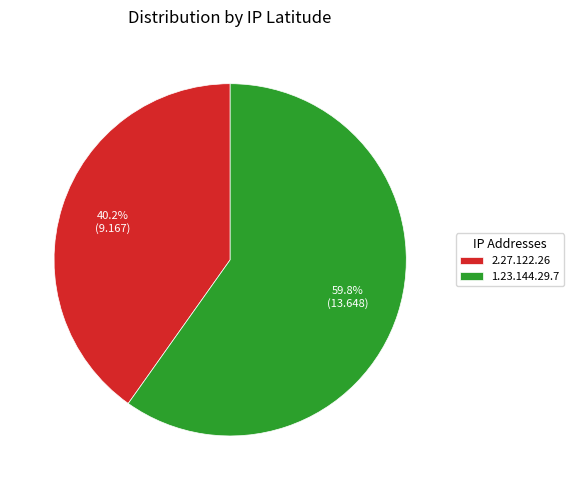

To the nearest percent, what is the combined percentage of 2.27.122.26 and 1.23.144.29.7?

100%